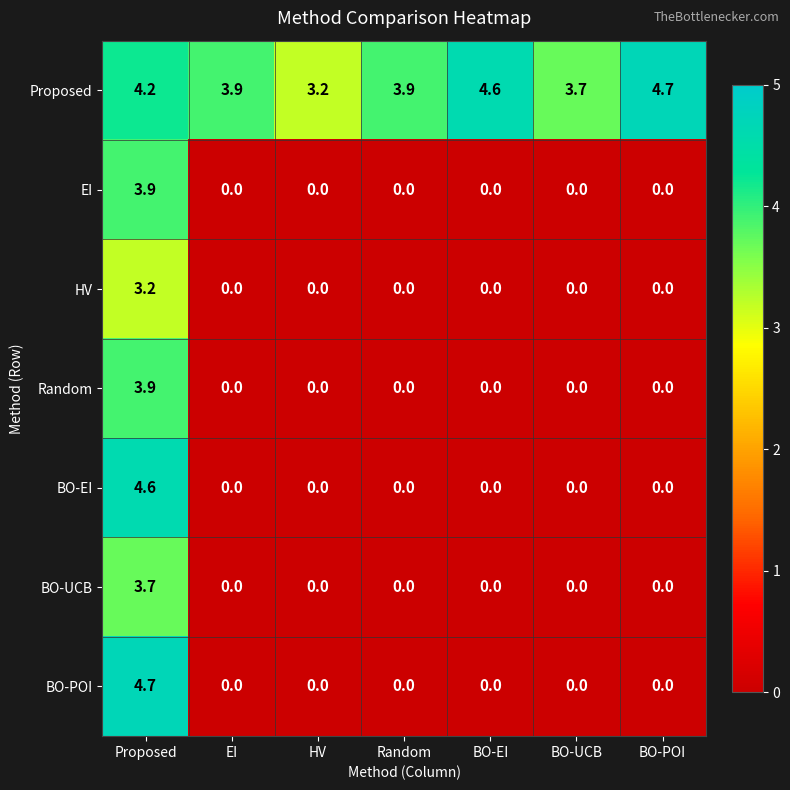

True or false: BO-POI has a value of -2.1 at BO-POI.

False